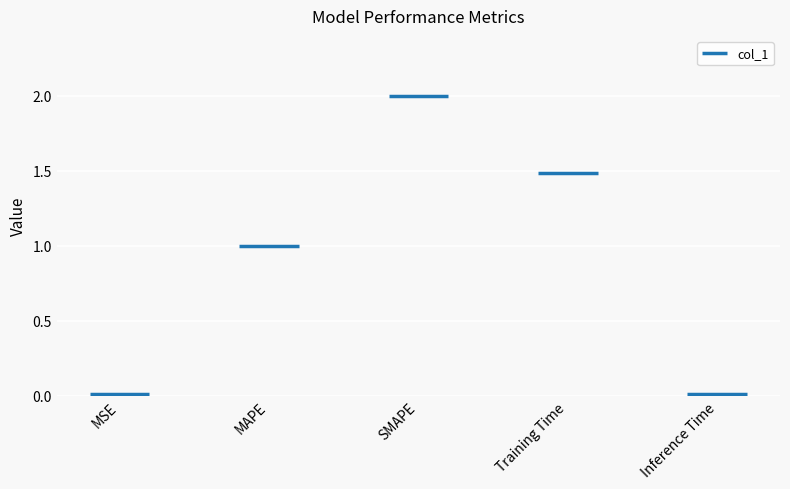

What is the difference between the values at MAPE and SMAPE?

1.0